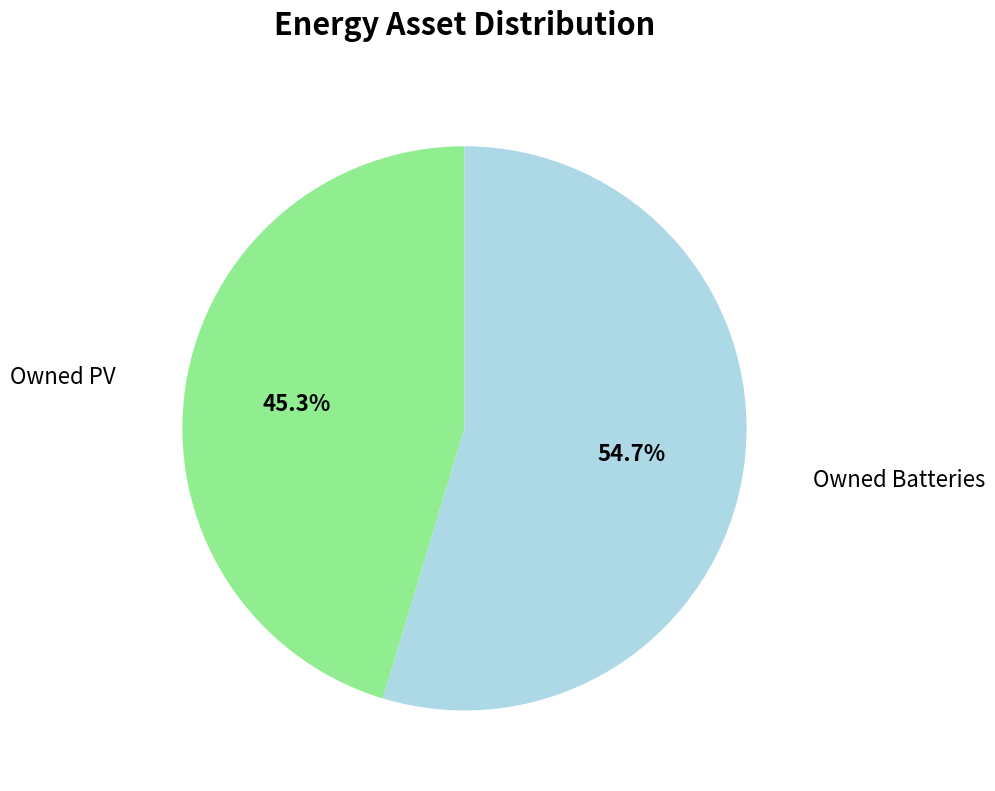

The Owned PV slice represents 45% of the pie. True or false?

True